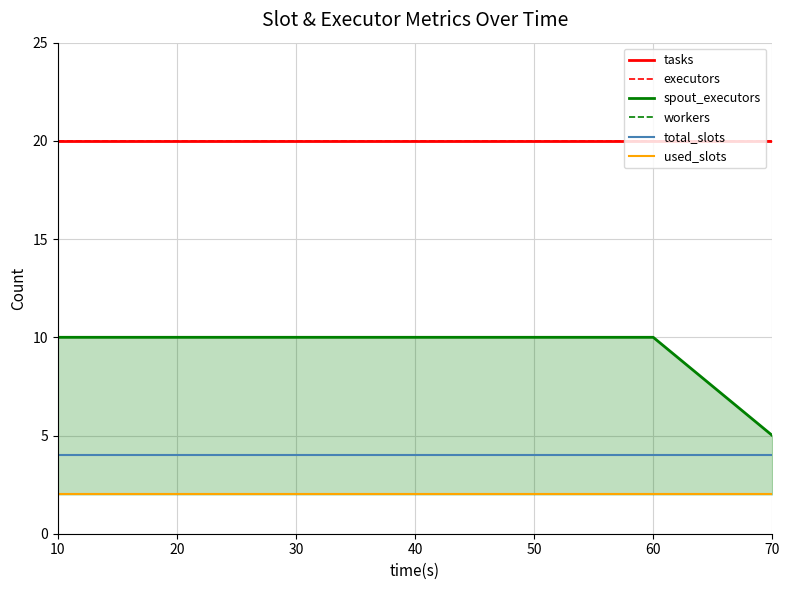

How many series are shown in this chart?

6